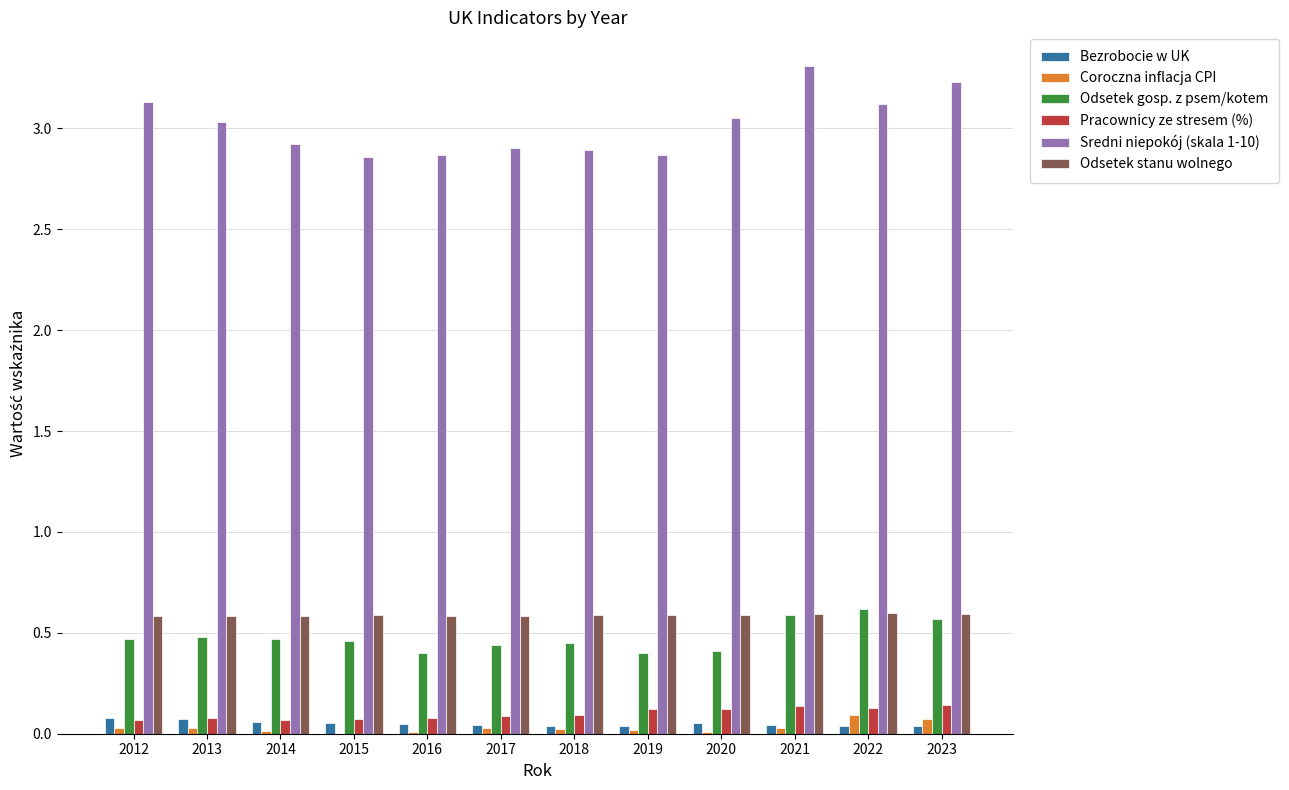

Which series has the largest total across all categories?

Sredni niepokój (skala 1-10)